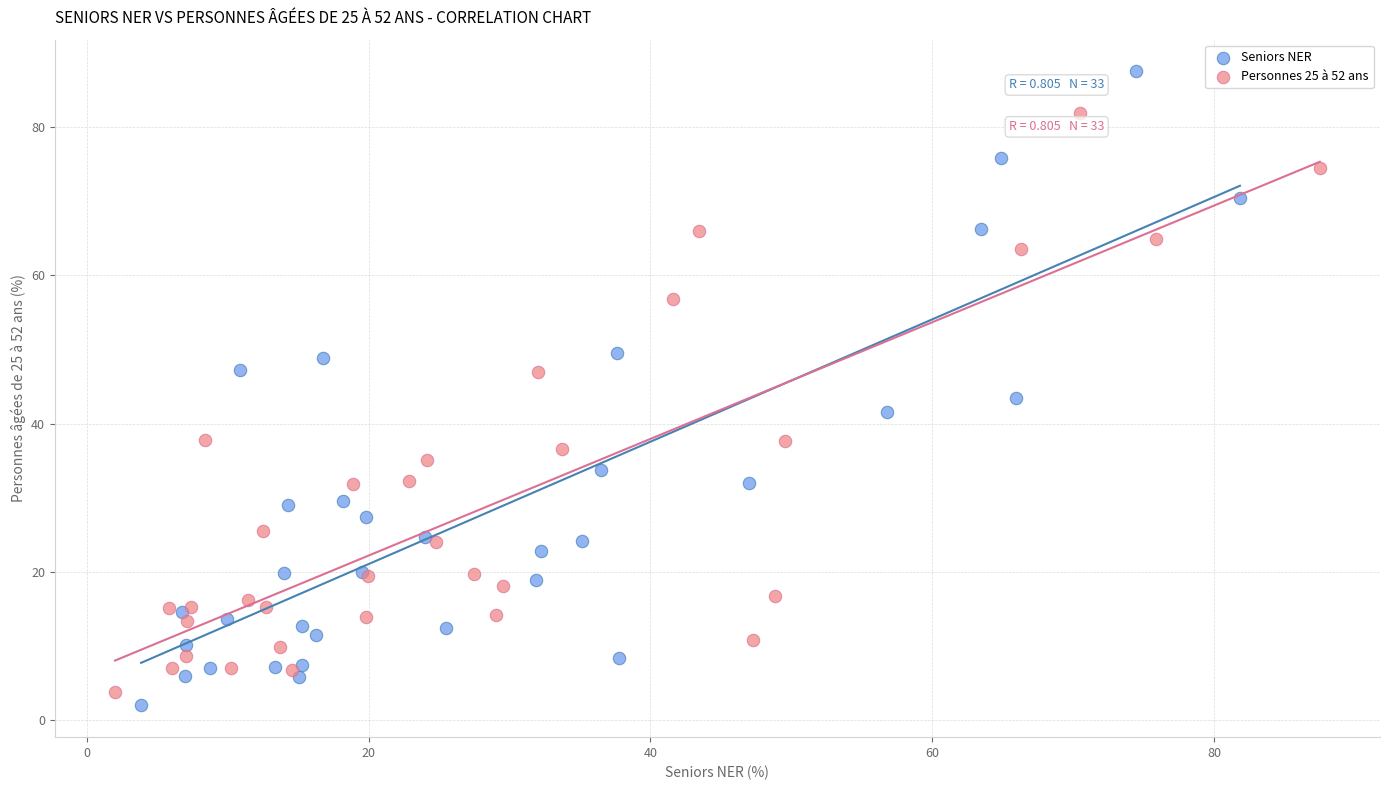

Which series reaches the maximum Y coordinate?

Seniors NER